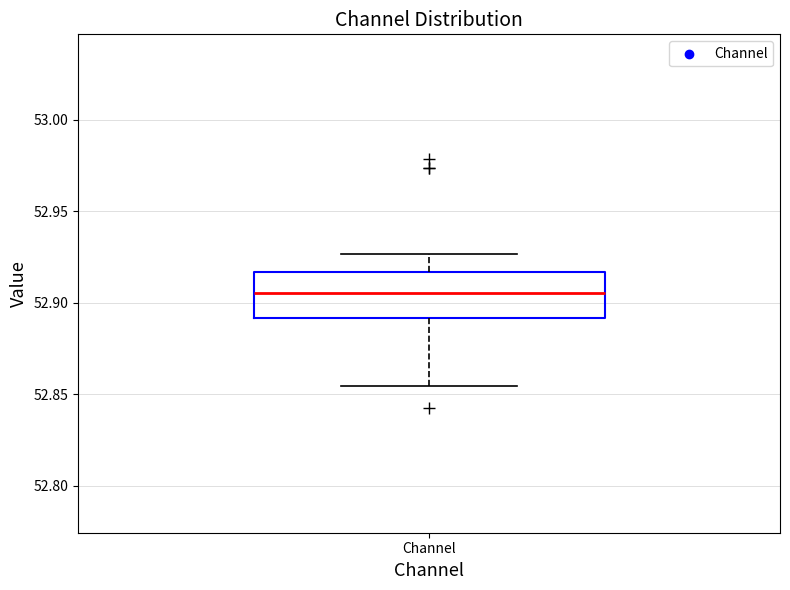

Read this box plot against the y-axis: the position of the median line, the range covered by the box, and the ends of both whiskers. The values are not printed on the chart, so give them approximately, as read against the axis.

median 52.905, box 52.890 to 52.915, whiskers 52.855 to 52.925